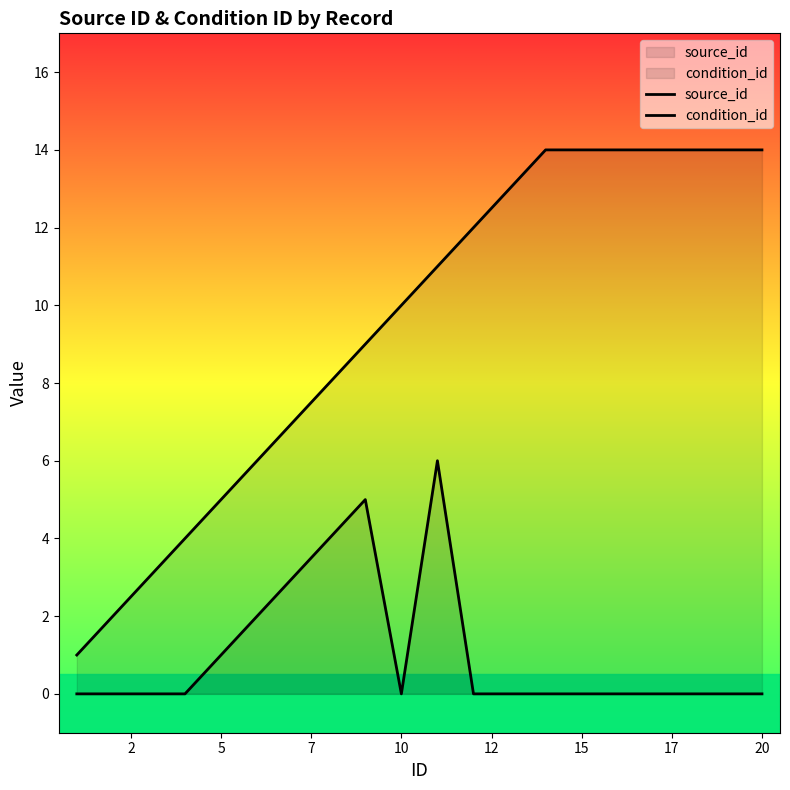

The condition_id series shows 0 at 12. True or false?

True